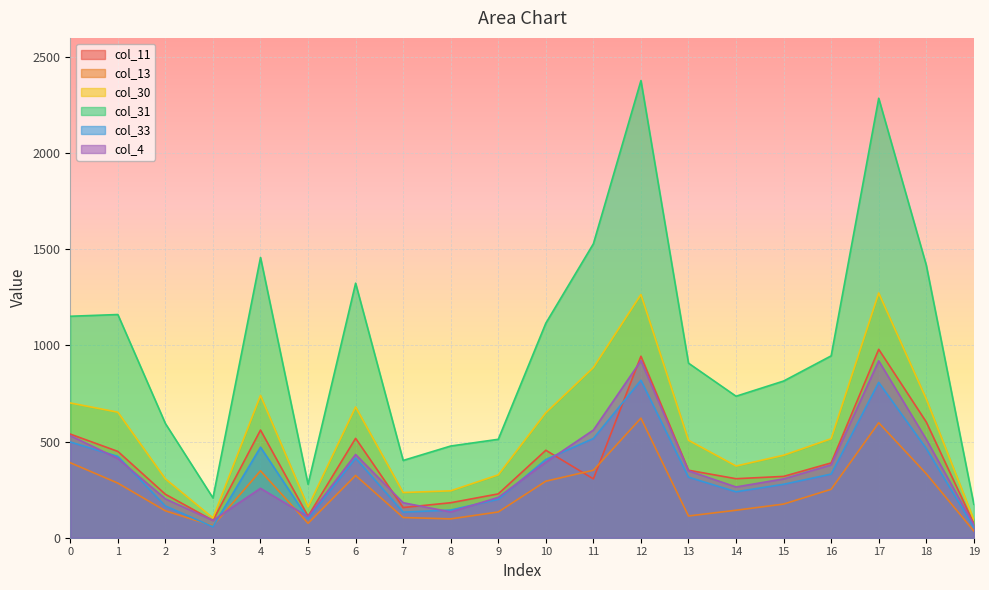

What is the average value of the col_13 series?

244